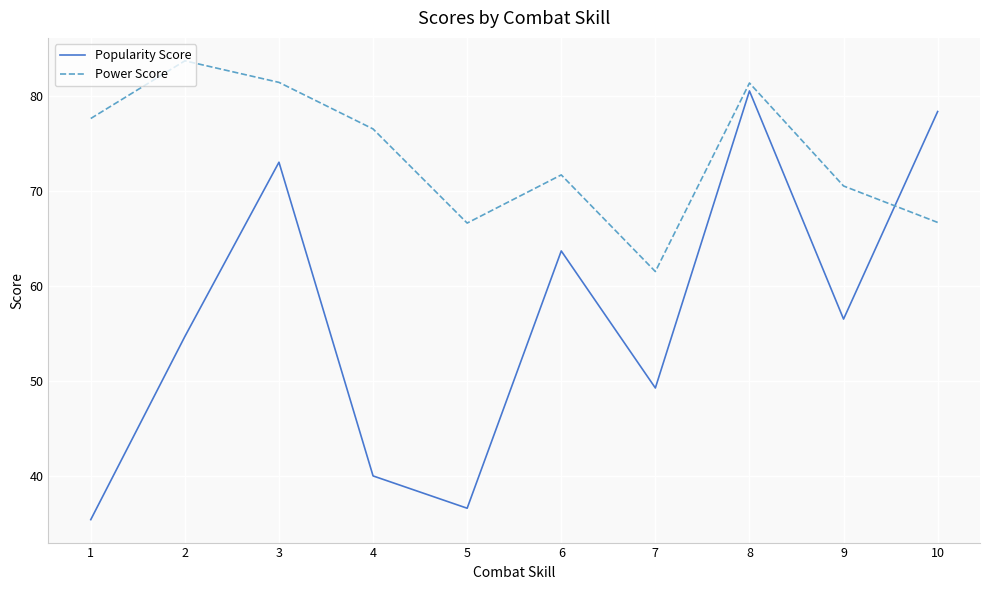

Is it true that Popularity Score equals 131.1 at 10?

False